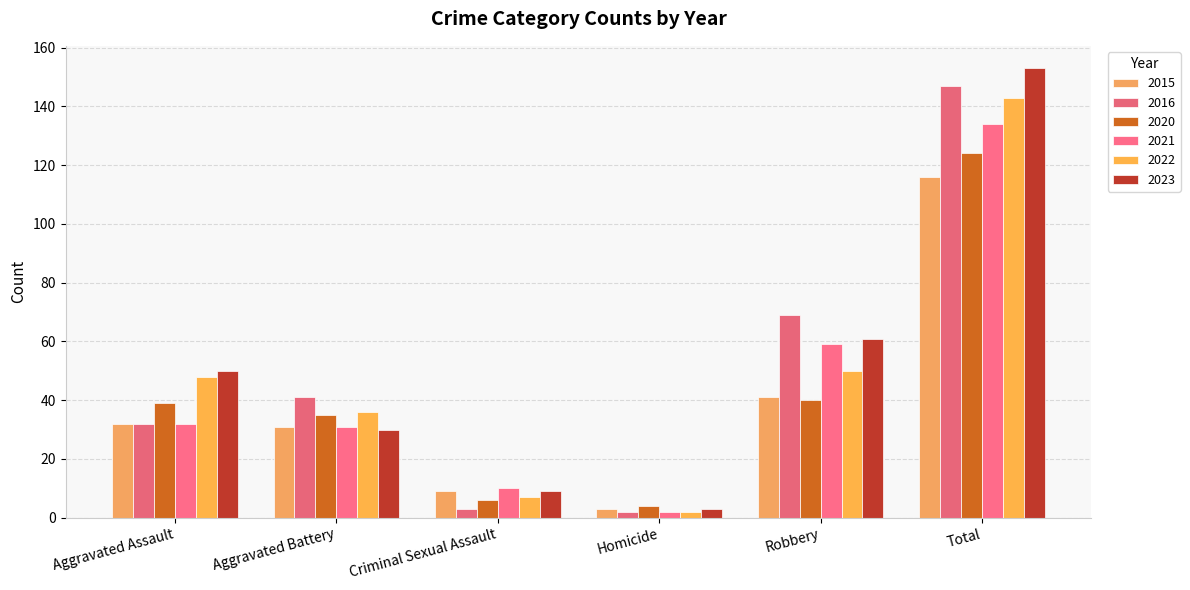

What position from the left is Robbery?

5